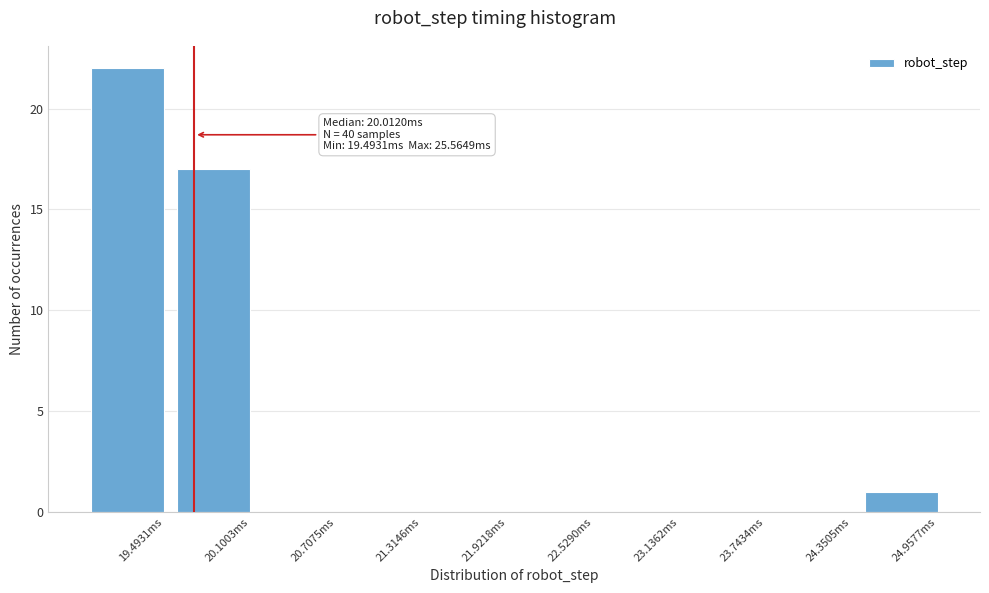

Reading left to right, list all the values displayed in this chart.

19.4931ms=22	20.1003ms=17	20.7075ms=0	21.3146ms=0	21.9218ms=0	22.5290ms=0	23.1362ms=0	23.7434ms=0	24.3505ms=0	24.9577ms=1